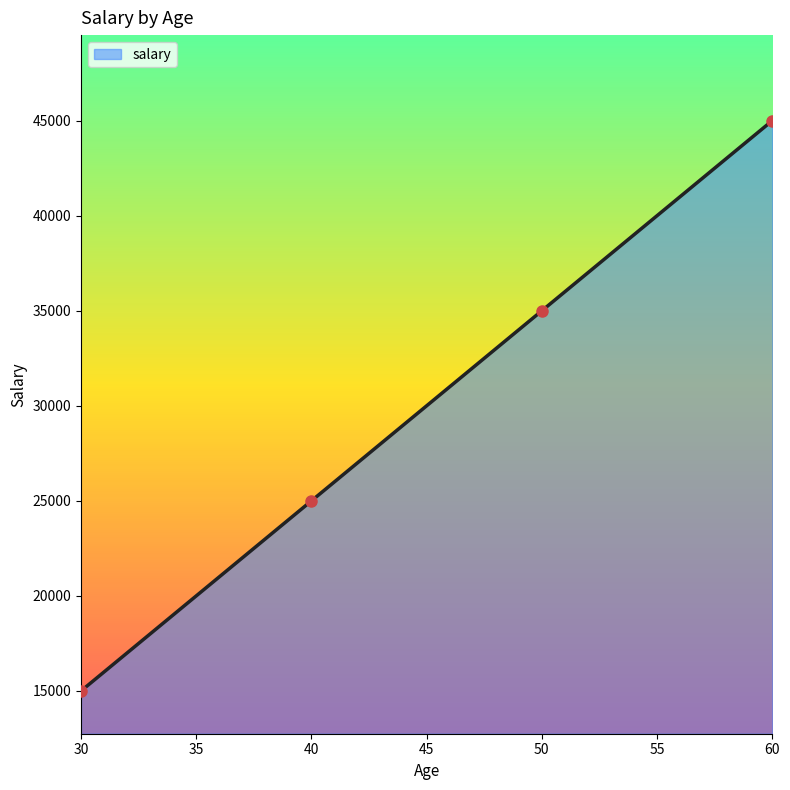

Rank the categories by value from lowest to highest.

30, 40, 50, 60